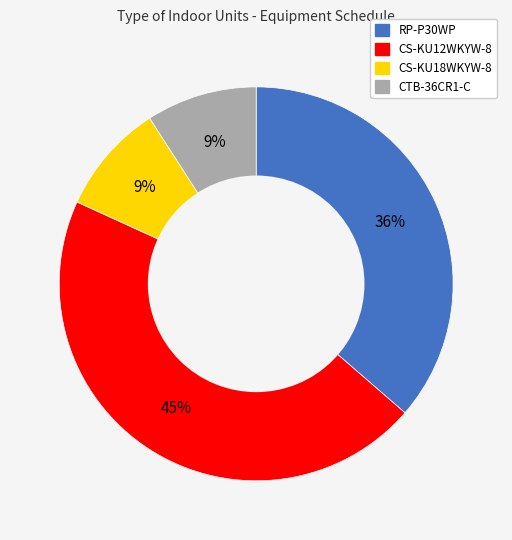

Which category has the biggest portion of the pie?

CS-KU12WKYW-8